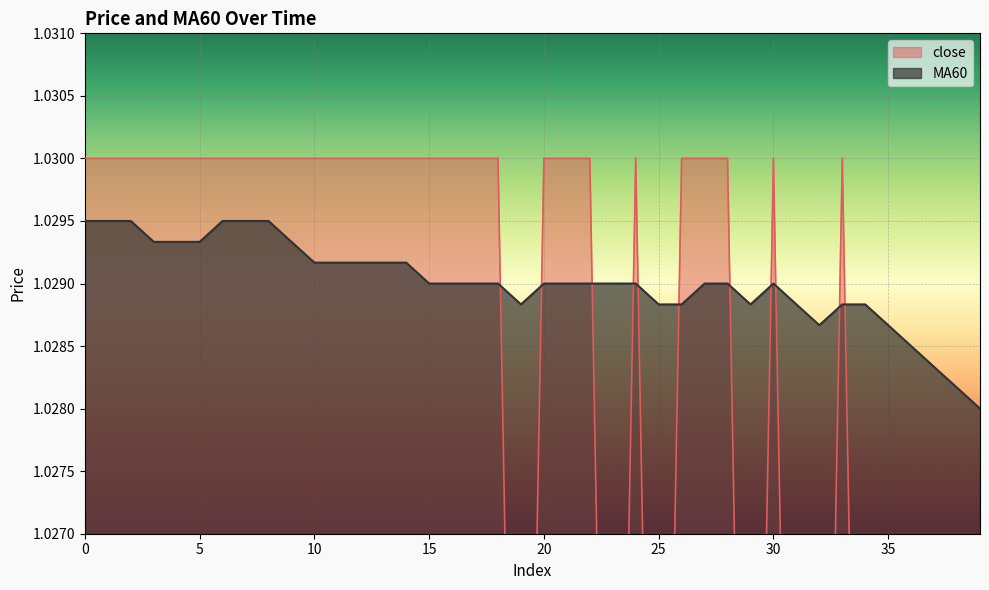

Reading left to right, what are all the values shown in this chart?

close: 1.0	1.0	1.0	1.0	1.0	1.0	1.0	1.0	1.0	1.0	1.0	1.0	1.0	1.0	1.0	1.0	1.0	1.0	1.0	1.0	1.0	1.0	1.0	1.0	1.0	1.0	1.0	1.0	1.0	1.0	1.0	1.0	1.0	1.0	1.0	1.0	1.0	1.0	1.0	1.0
MA60: 1.0	1.0	1.0	1.0	1.0	1.0	1.0	1.0	1.0	1.0	1.0	1.0	1.0	1.0	1.0	1.0	1.0	1.0	1.0	1.0	1.0	1.0	1.0	1.0	1.0	1.0	1.0	1.0	1.0	1.0	1.0	1.0	1.0	1.0	1.0	1.0	1.0	1.0	1.0	1.0